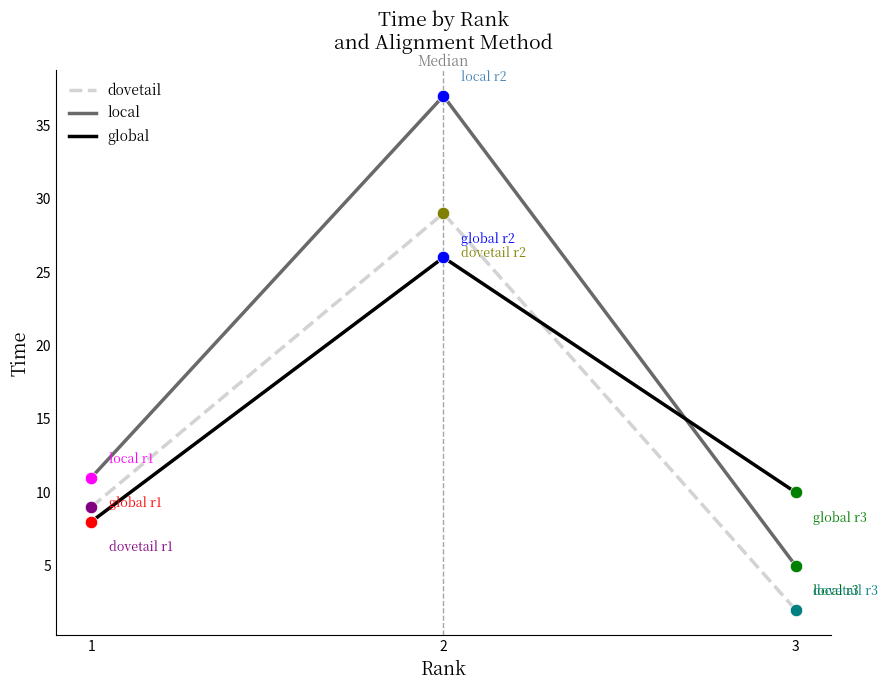

At which category is the sum across all series the highest?

2